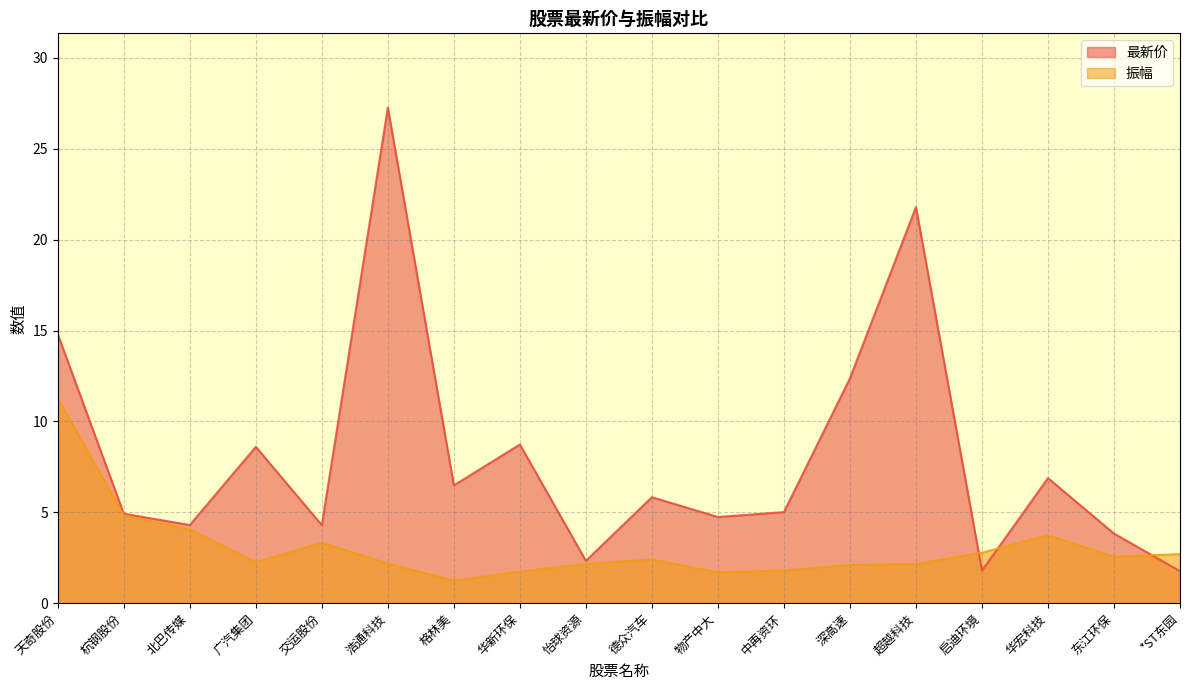

List the series in order of their peak value, lowest first.

振幅, 最新价